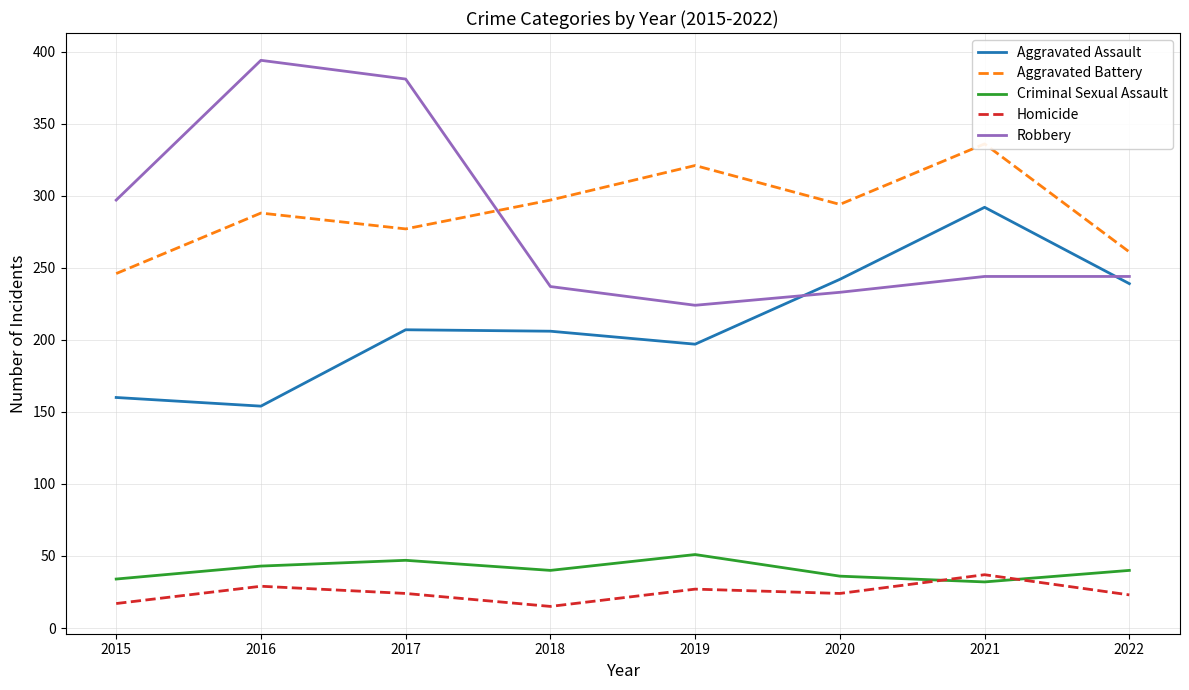

At which category does Robbery reach its first local peak?

2016